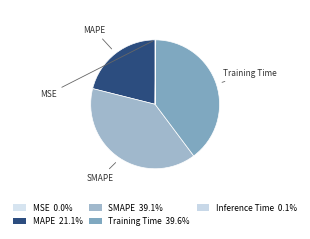

Is there any slice that represents more than half of the pie?

No